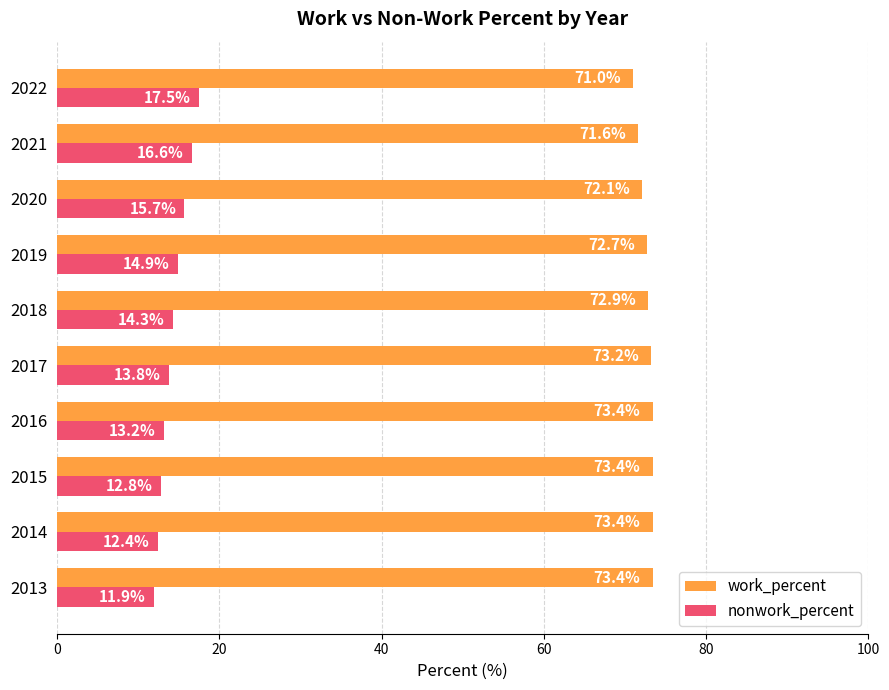

The nonwork_percent series shows 19.1 at 2014. True or false?

False